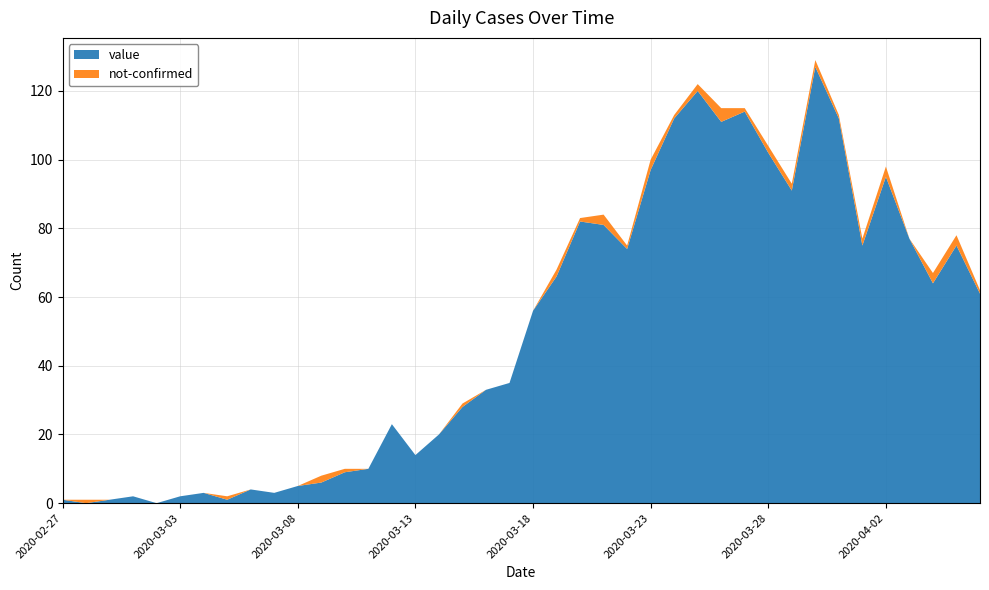

Reading left to right, what are all the values shown in this chart?

value: 2020-02-27=1	2020-02-28=0	2020-02-29=1	2020-03-01=2	2020-03-02=0	2020-03-03=2	2020-03-04=3	2020-03-05=1	2020-03-06=4	2020-03-07=3	2020-03-08=5	2020-03-09=6	2020-03-10=9	2020-03-11=10	2020-03-12=23	2020-03-13=14	2020-03-14=20	2020-03-15=28	2020-03-16=33	2020-03-17=35	2020-03-18=56	2020-03-19=66	2020-03-20=82	2020-03-21=81	2020-03-22=74	2020-03-23=97	2020-03-24=112	2020-03-25=120	2020-03-26=111	2020-03-27=114	2020-03-28=102	2020-03-29=91	2020-03-30=127	2020-03-31=112	2020-04-01=75	2020-04-02=95	2020-04-03=77	2020-04-04=64	2020-04-05=75	2020-04-06=61
not-confirmed: 2020-02-27=0	2020-02-28=1	2020-02-29=0	2020-03-01=0	2020-03-02=0	2020-03-03=0	2020-03-04=0	2020-03-05=1	2020-03-06=0	2020-03-07=0	2020-03-08=0	2020-03-09=2	2020-03-10=1	2020-03-11=0	2020-03-12=0	2020-03-13=0	2020-03-14=0	2020-03-15=1	2020-03-16=0	2020-03-17=0	2020-03-18=0	2020-03-19=2	2020-03-20=1	2020-03-21=3	2020-03-22=1	2020-03-23=3	2020-03-24=1	2020-03-25=2	2020-03-26=4	2020-03-27=1	2020-03-28=2	2020-03-29=2	2020-03-30=2	2020-03-31=1	2020-04-01=2	2020-04-02=3	2020-04-03=0	2020-04-04=3	2020-04-05=3	2020-04-06=1